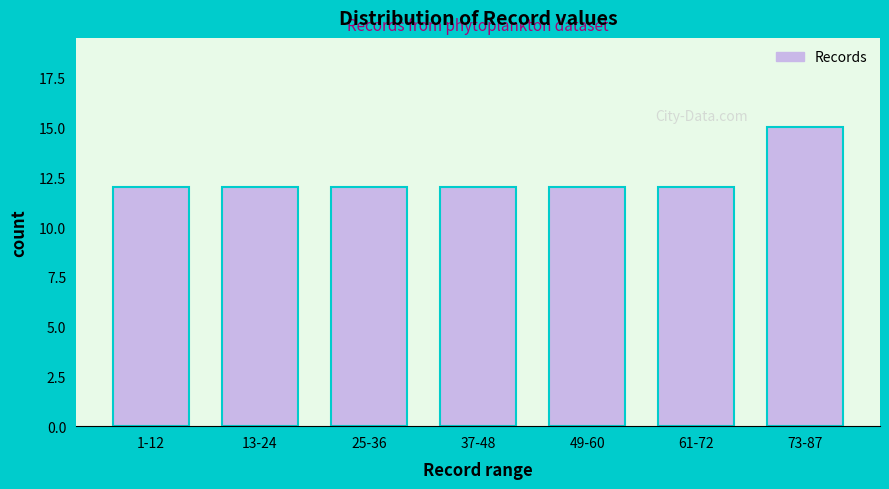

Reading left to right, extract all data points from this chart.

1-12=12	13-24=12	25-36=12	37-48=12	49-60=12	61-72=12	73-87=15